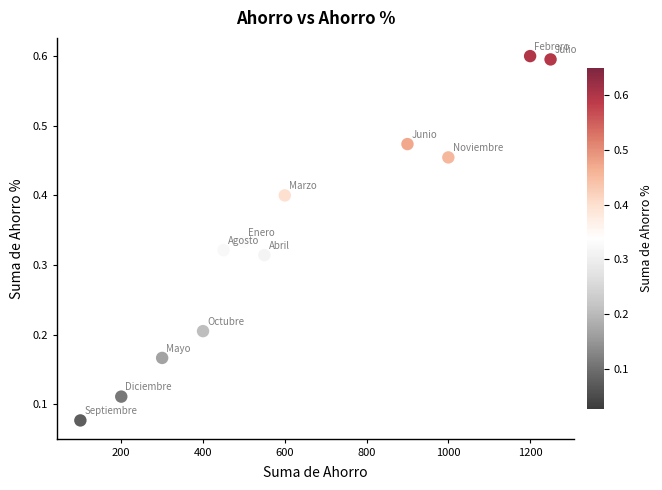

What is the average X value?

620.8